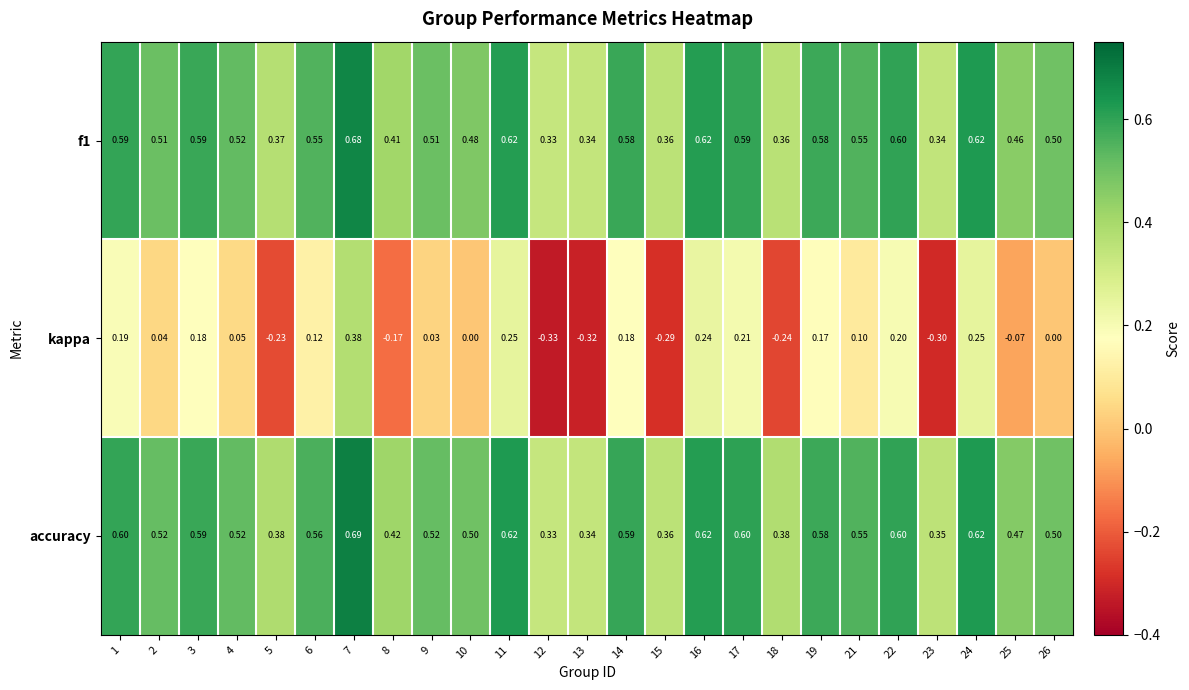

What is the spread (max minus min) of values at 10?

0.5